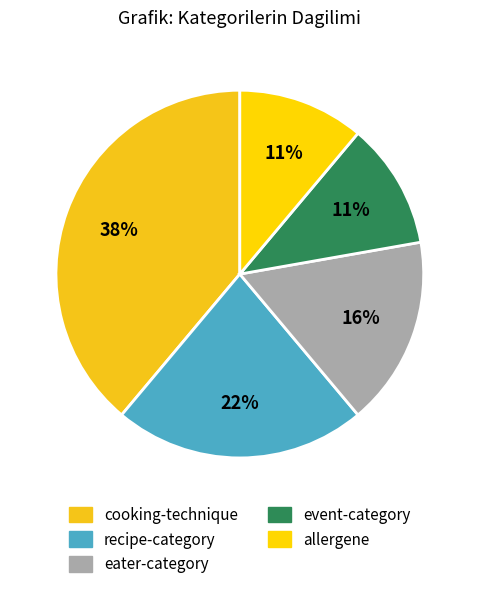

The eater-category slice represents 32% of the pie. True or false?

False